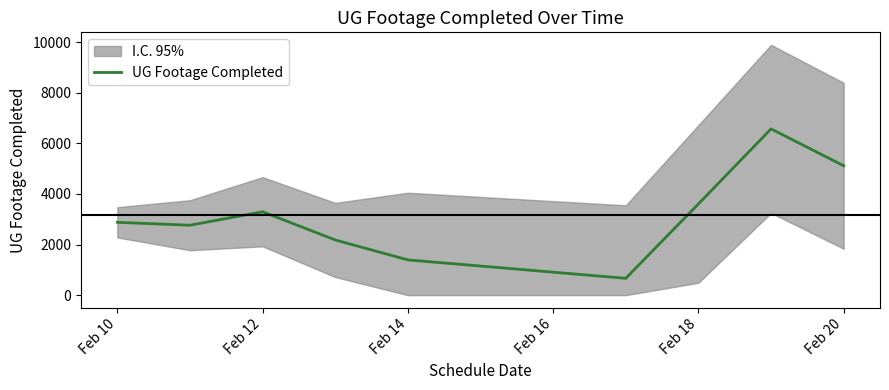

Where is the data nearest to the value 3619?

Feb 18